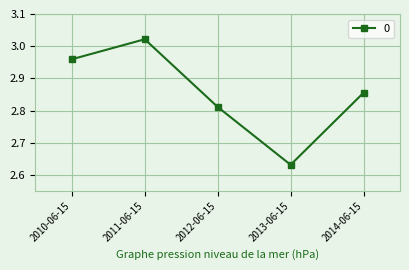

Does the chart display data point markers on the line(s)?

Yes